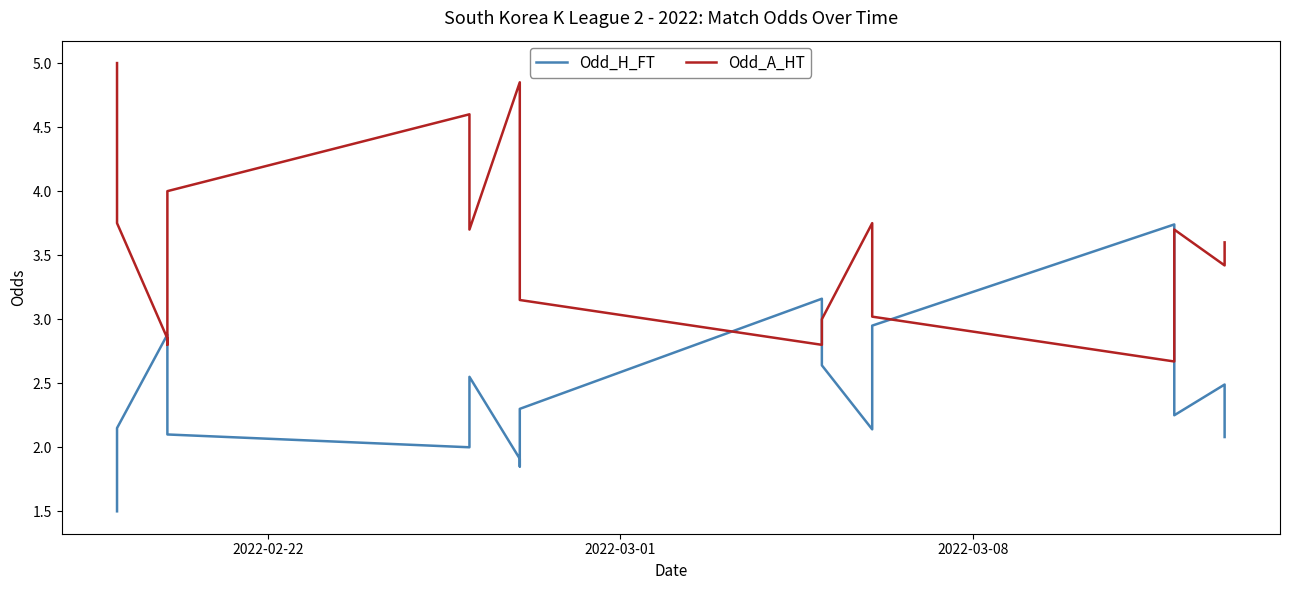

Reading right to left, list all the values displayed in this chart.

Odd_H_FT: 2.1	2.5	2.2	2.7	3.7	3.0	2.4	2.1	2.6	3.2	2.3	1.9	1.9	2.5	2.0	2.1	2.7	2.9	2.1	1.5
Odd_A_HT: 3.6	3.4	3.7	3.1	2.7	3.0	3.8	3.8	3.0	2.8	3.1	3.6	4.8	3.7	4.6	4.0	2.8	2.9	3.8	5.0